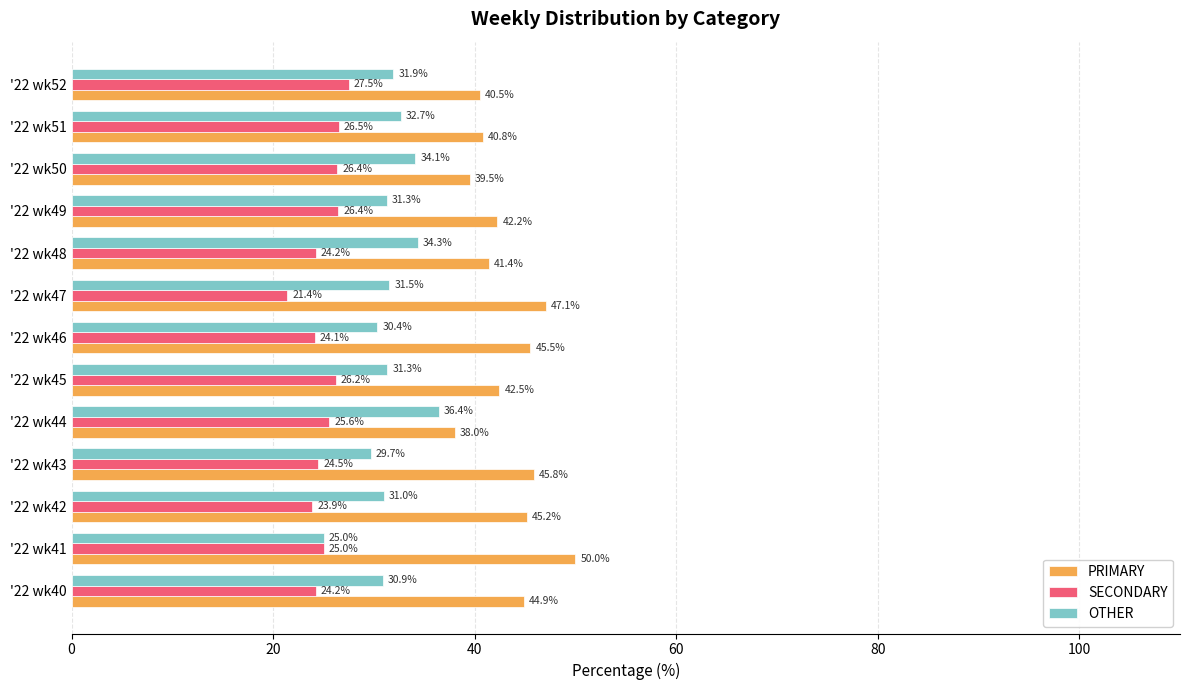

What is the spread (max minus min) of values at '22 wk46?

21.4